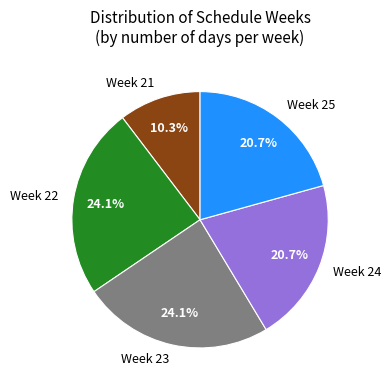

What is the ratio of the value at Week 22 to the value at Week 25?

1.2